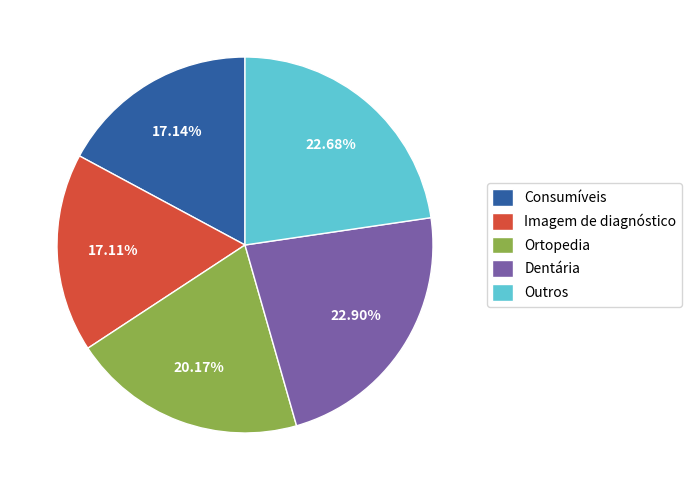

How many segments does this pie chart have?

5